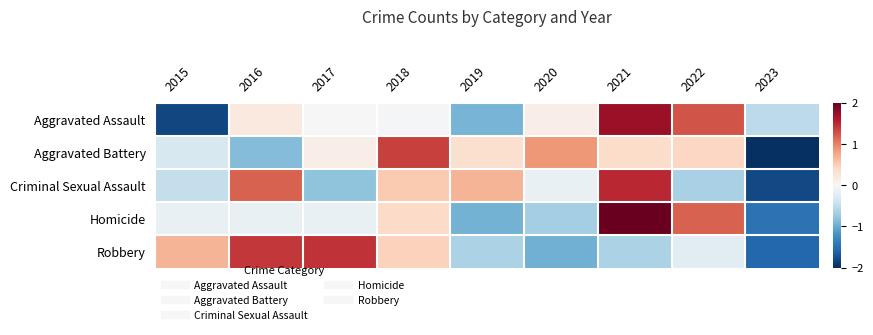

Reading left to right, what are all the values shown in this chart?

Aggravated Assault: 2015=-1.8	2016=0.2	2017=0.0	2018=-0.0	2019=-0.9	2020=0.1	2021=1.7	2022=1.3	2023=-0.5
Aggravated Battery: 2015=-0.3	2016=-0.9	2017=0.1	2018=1.4	2019=0.3	2020=0.9	2021=0.4	2022=0.4	2023=-2.3
Criminal Sexual Assault: 2015=-0.5	2016=1.2	2017=-0.8	2018=0.5	2019=0.7	2020=-0.1	2021=1.5	2022=-0.6	2023=-1.8
Homicide: 2015=-0.1	2016=-0.1	2017=-0.1	2018=0.4	2019=-0.9	2020=-0.7	2021=2.0	2022=1.2	2023=-1.5
Robbery: 2015=0.7	2016=1.4	2017=1.4	2018=0.5	2019=-0.6	2020=-1.0	2021=-0.6	2022=-0.2	2023=-1.6